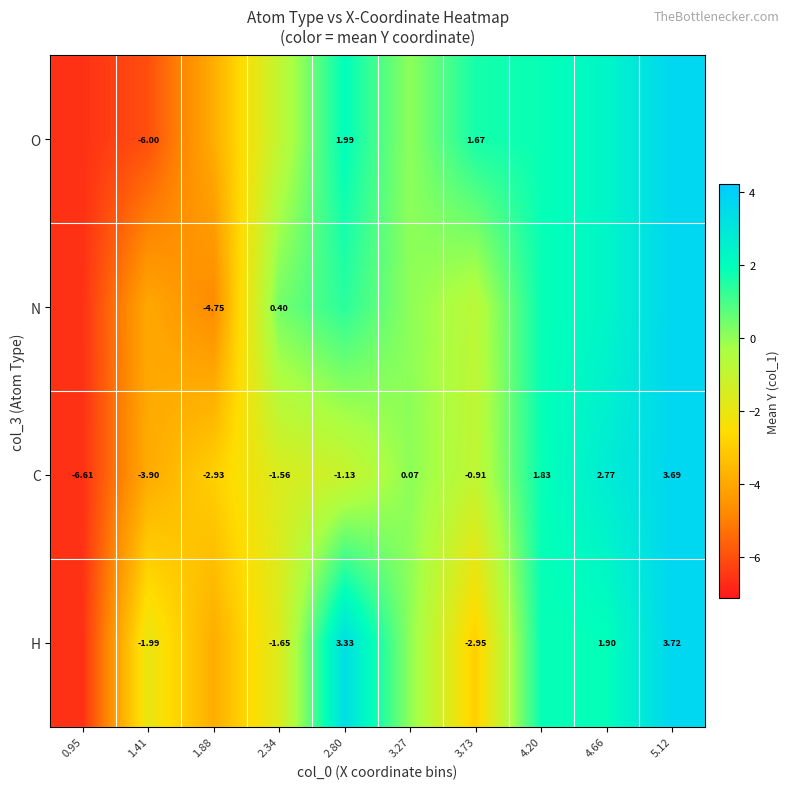

How many values in the C series are below 0?

6